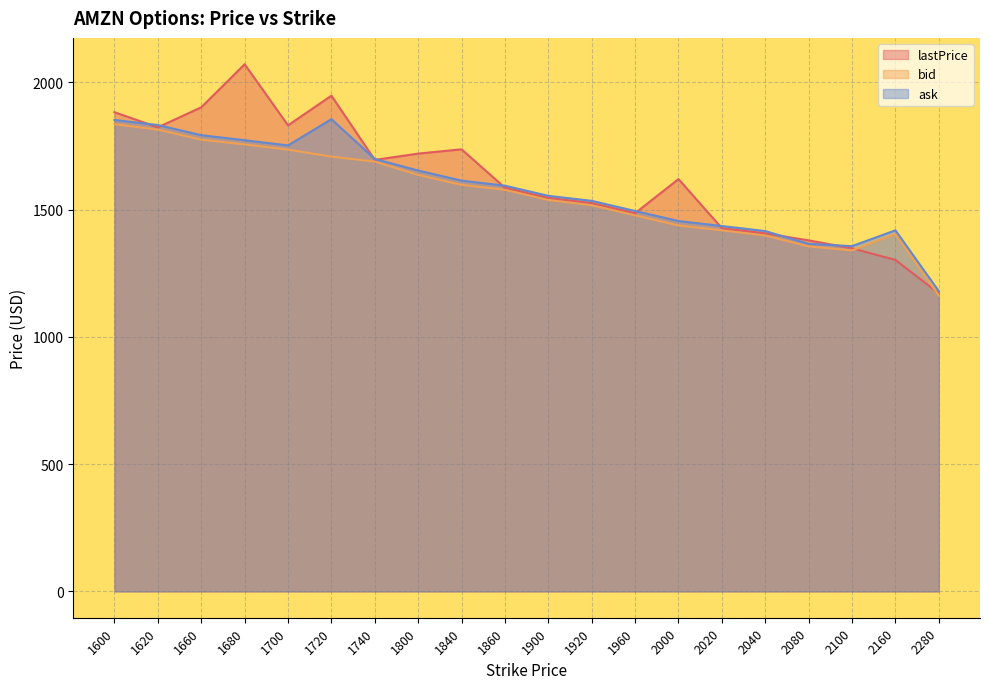

Reading left to right, what are all the values shown in this chart?

lastPrice: 1600=1882.6	1620=1823.2	1660=1902.0	1680=2071.2	1700=1831.2	1720=1947.7	1740=1695.4	1800=1720.1	1840=1737.0	1860=1585.9	1900=1546.0	1920=1525.8	1960=1486.0	2000=1620.0	2020=1427.0	2040=1407.0	2080=1379.2	2100=1348.1	2160=1302.4	2280=1171.0
bid: 1600=1835.9	1620=1814.2	1660=1774.8	1680=1756.2	1700=1735.6	1720=1708.2	1740=1688.5	1800=1636.3	1840=1597.2	1860=1577.8	1900=1537.8	1920=1517.1	1960=1477.3	2000=1437.8	2020=1418.5	2040=1398.2	2080=1355.2	2100=1339.7	2160=1404.0	2280=1162.3
ask: 1600=1852.3	1620=1832.3	1660=1792.5	1680=1772.7	1700=1752.3	1720=1855.5	1740=1699.0	1800=1653.6	1840=1613.9	1860=1594.0	1900=1554.2	1920=1534.5	1960=1494.6	2000=1455.2	2020=1435.5	2040=1415.7	2080=1365.7	2100=1356.5	2160=1418.7	2280=1179.7